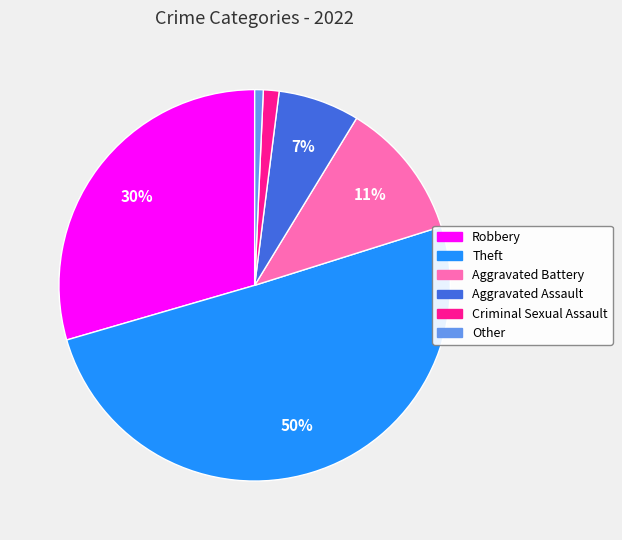

Is it true that Robbery is 35% of the pie?

False